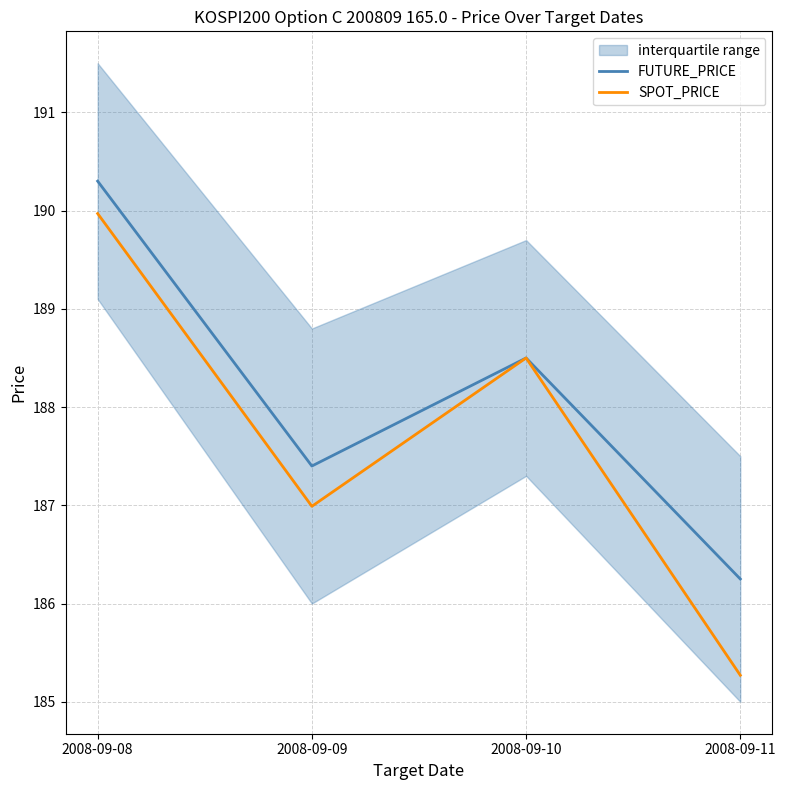

What is the value of the SPOT_PRICE point at the 2nd from the left?

187.0